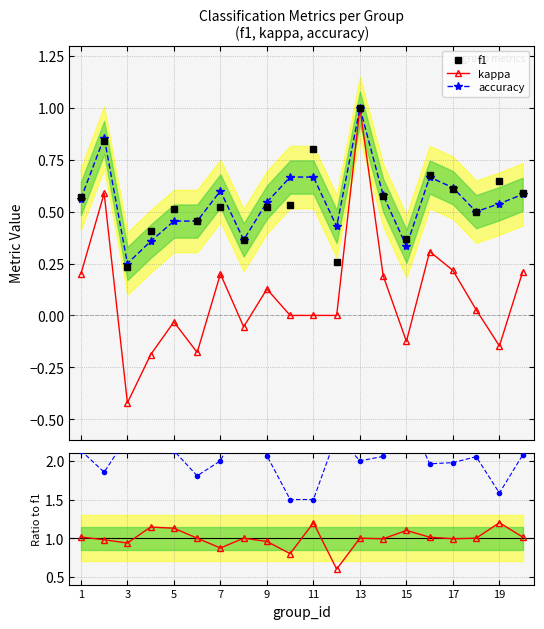

True or false: f1 has more than 2 interior local peaks.

True